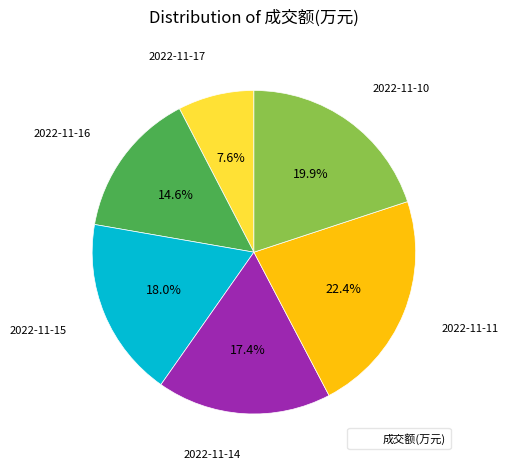

Does any single category account for the majority?

No